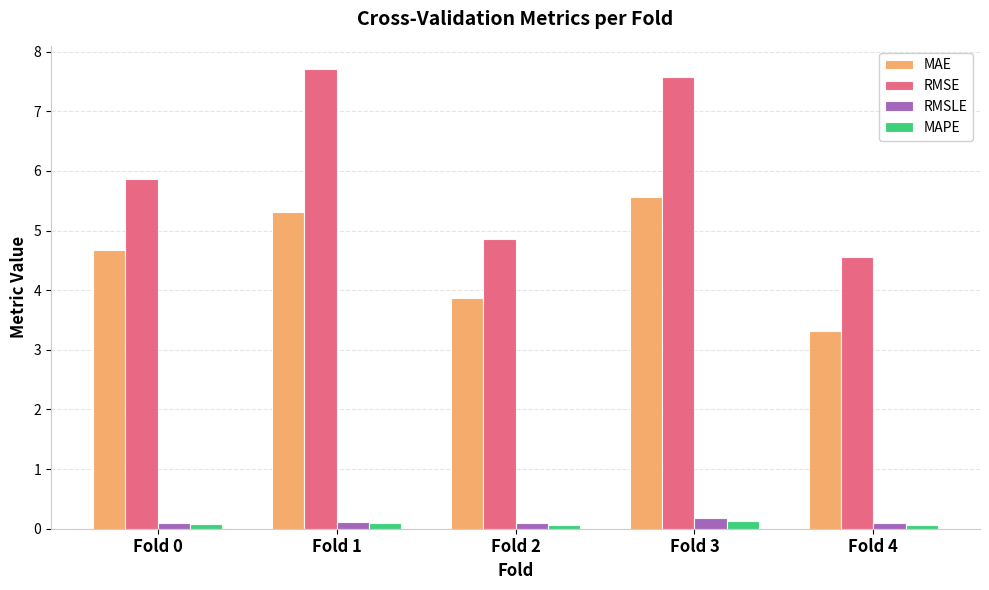

What is the value of the MAPE bar at the 4th from the left?

0.1